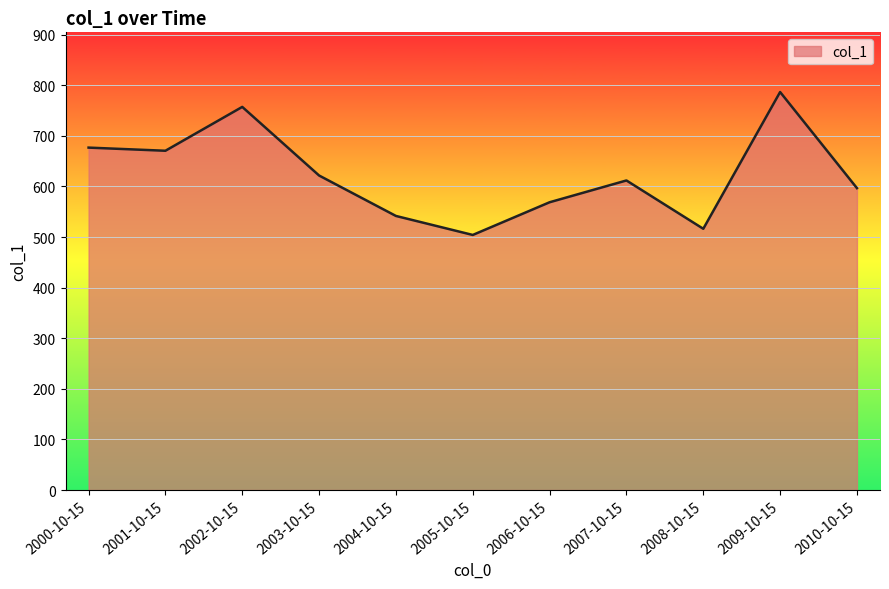

What is the difference between the maximum and minimum values?

282.5